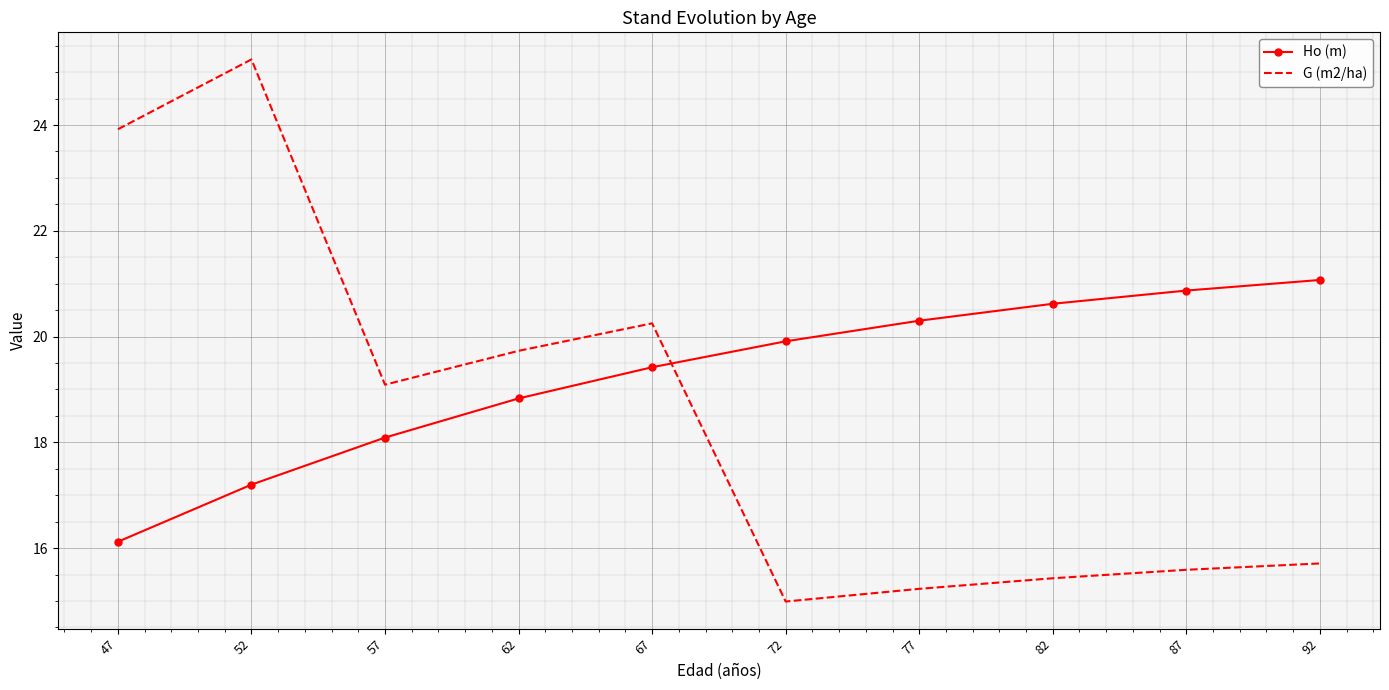

Which series changed the most between 72 and 82?

Ho (m)